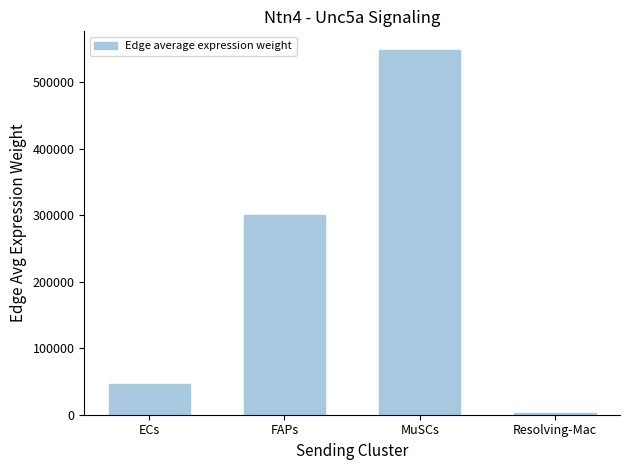

How many bars are there in total?

4